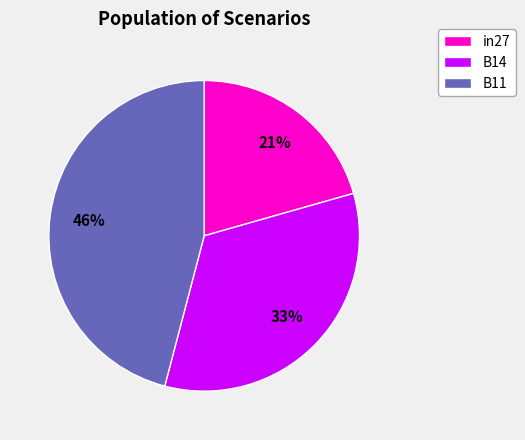

Rank the categories by value from lowest to highest.

in27, B14, B11